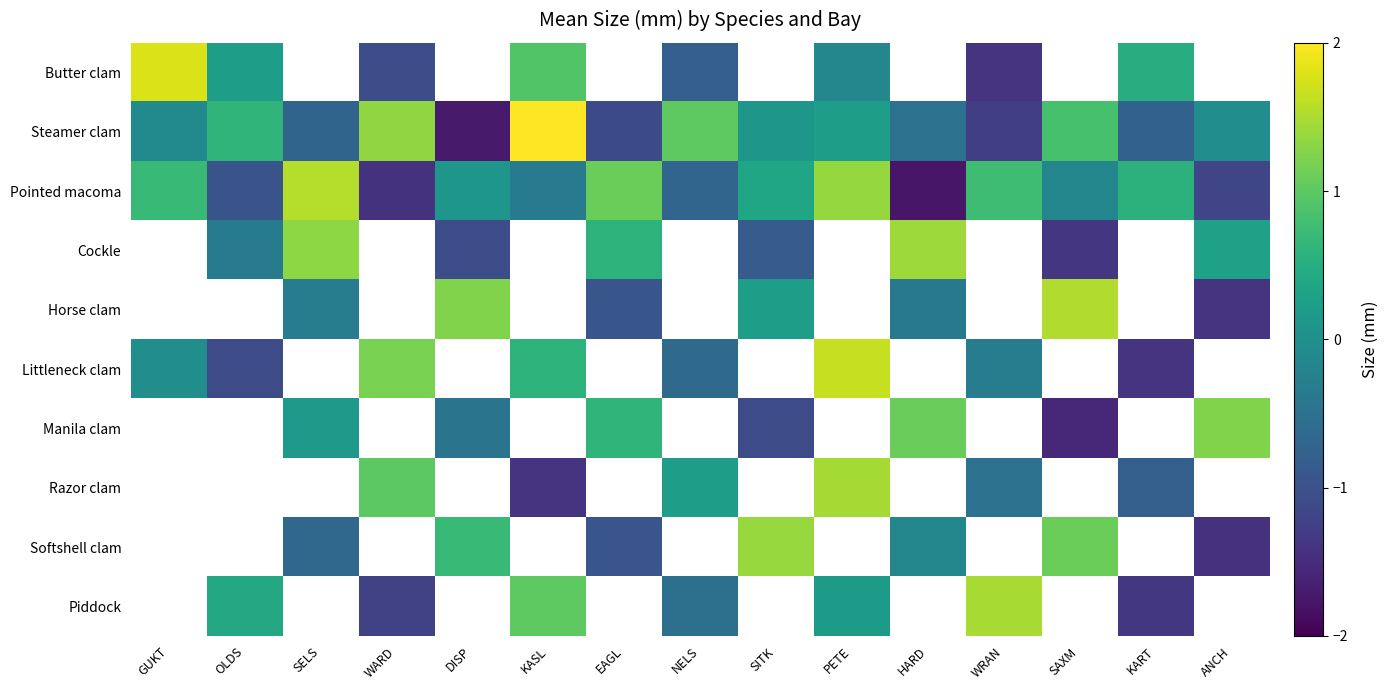

The Piddock series shows 0.2 at PETE. True or false?

True